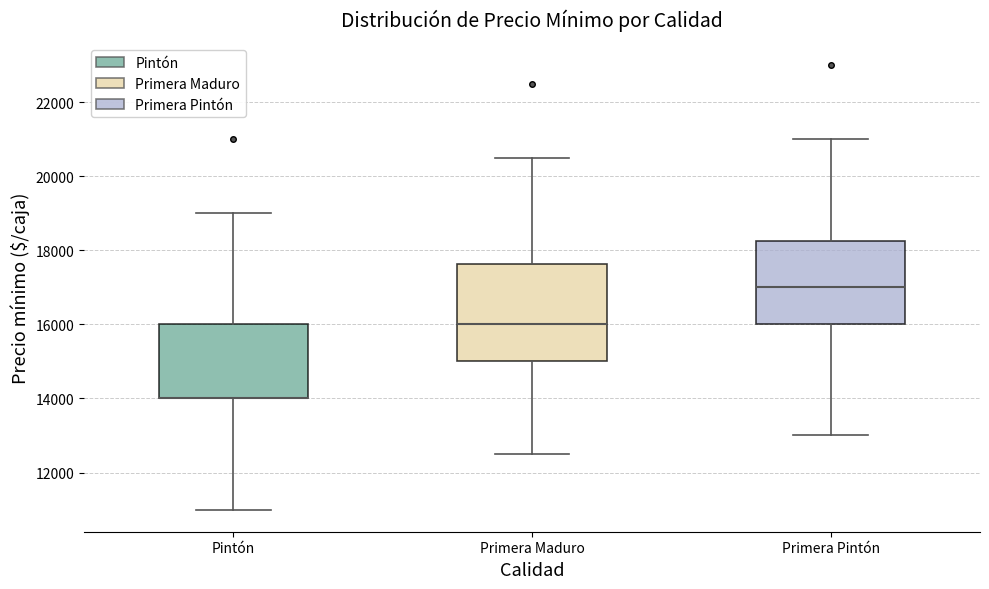

Where does the lower whisker of the box for Pintón end on the y-axis? The values are not printed on the chart, so give them approximately, as read against the axis.

11000